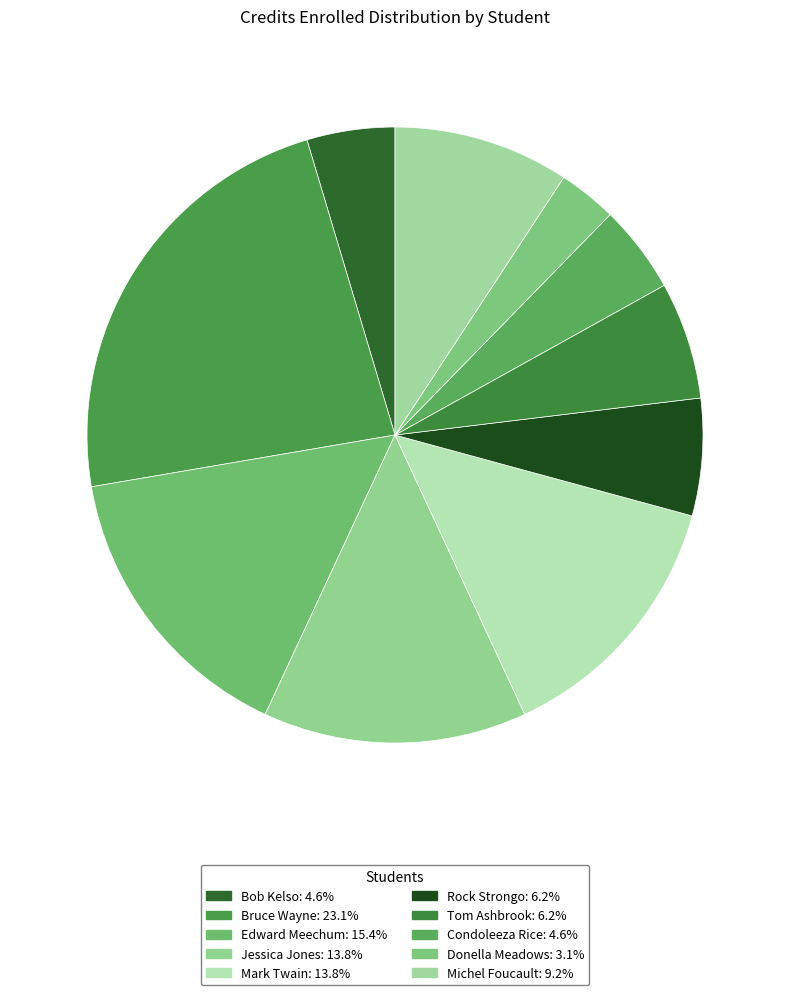

Which slice is the smallest?

Donella Meadows